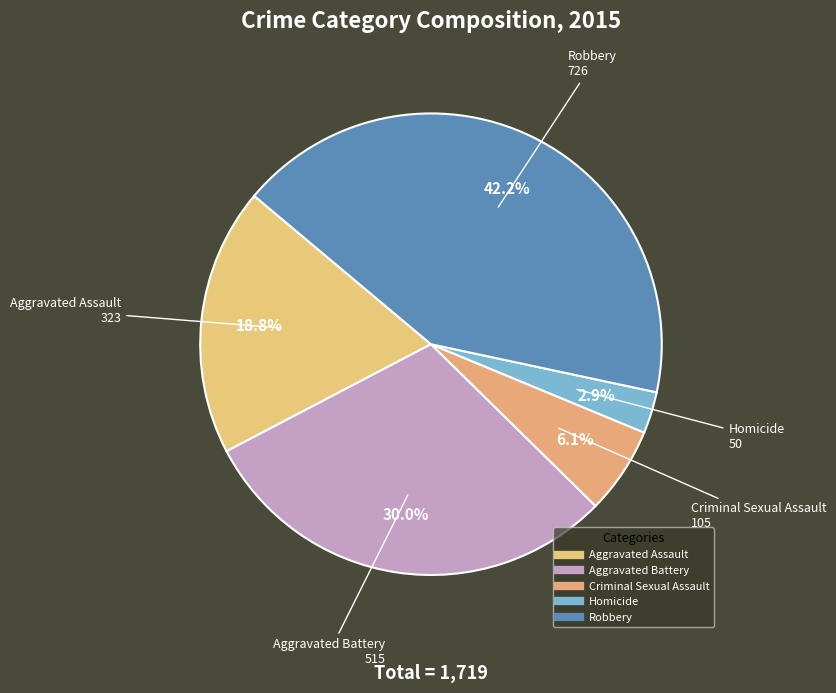

Count the number of slices in the pie.

5